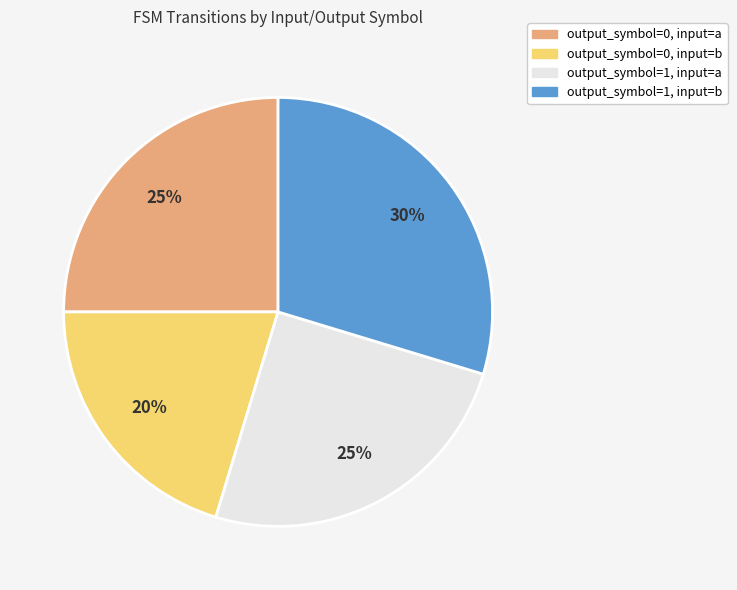

Which slice is the largest?

output_symbol=1, input=b